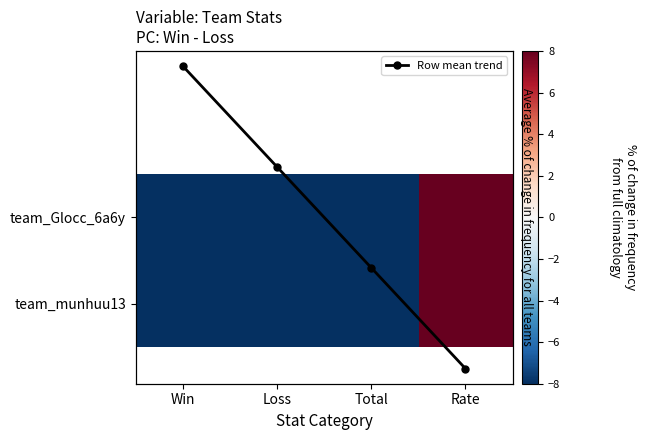

What is the minimum value shown in the chart?

-13.0